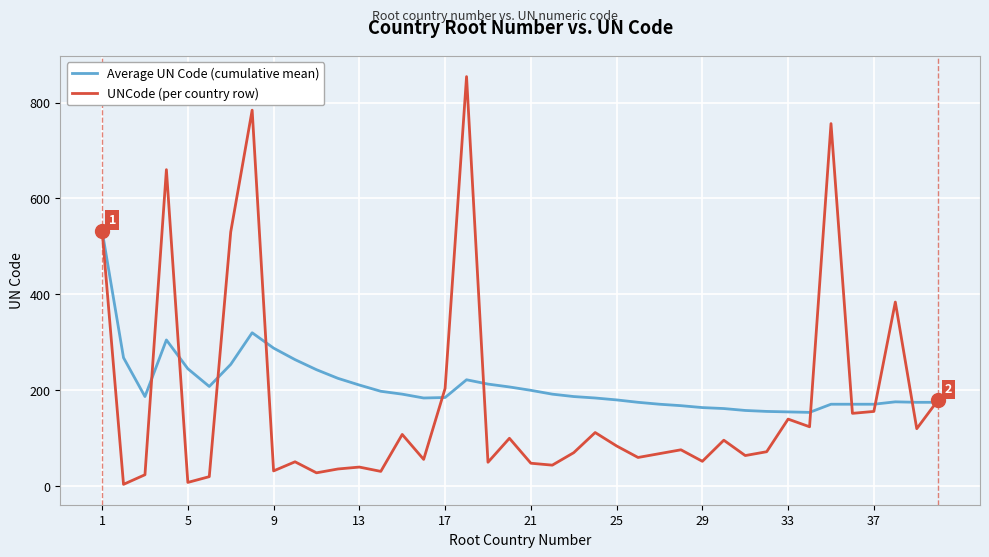

What is the average value of the Average UN Code (cumulative mean) series?

210